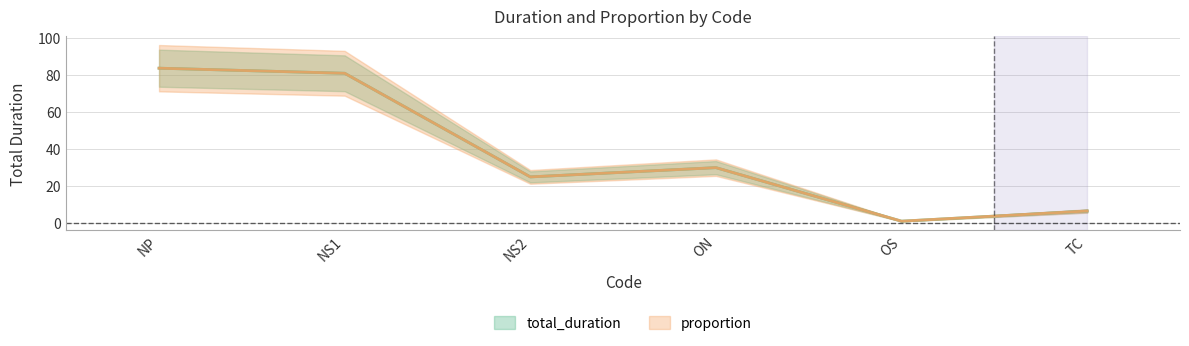

What are all the series names shown in the legend?

total_duration, proportion